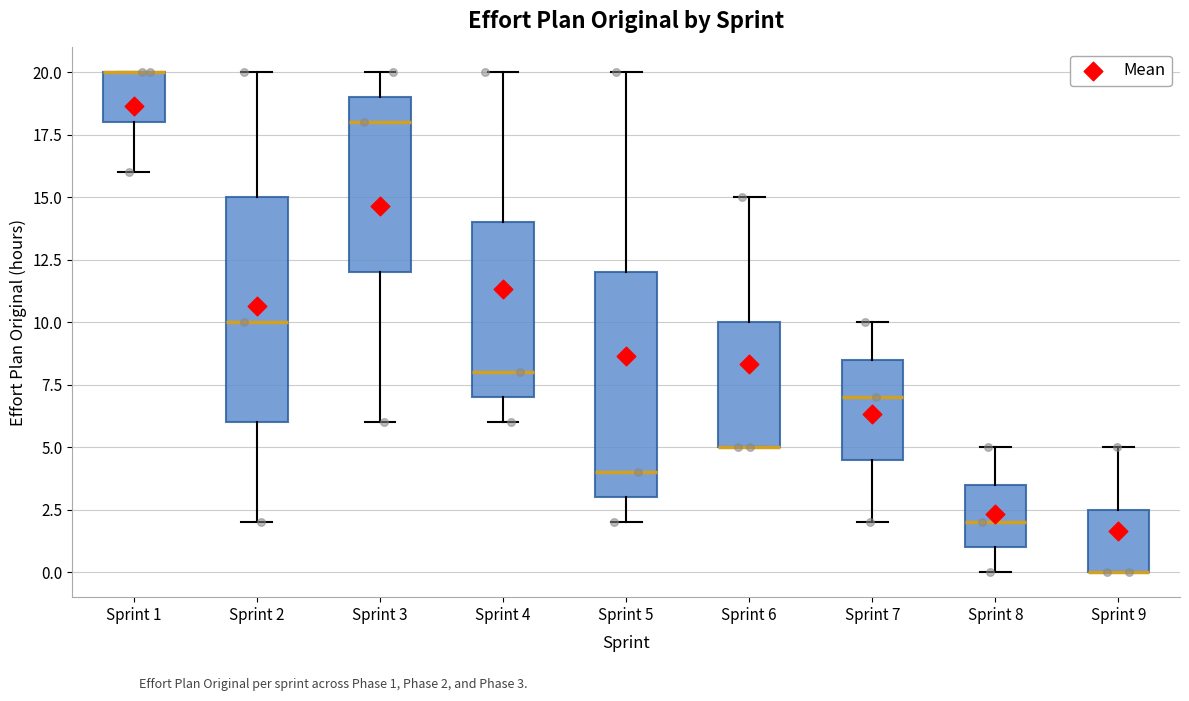

Reading left to right, transcribe this box plot: for each box, give where its median line is, the range the box spans, and where its two whiskers end, as read against the y-axis. The values are not printed on the chart, so give them approximately, as read against the axis.

Sprint 1: median 20.0 (drawn on the box's upper edge), box 18.0 to 20.0, whiskers 16.0 to 20.0
Sprint 2: median 10.0, box 6.0 to 15.0, whiskers 2.0 to 20.0
Sprint 3: median 18.0, box 12.0 to 19.0, whiskers 6.0 to 20.0
Sprint 4: median 8.0, box 7.0 to 14.0, whiskers 6.0 to 20.0
Sprint 5: median 4.0, box 3.0 to 12.0, whiskers 2.0 to 20.0
Sprint 6: median 5.0 (drawn on the box's lower edge), box 5.0 to 10.0, whiskers 5.0 to 15.0
Sprint 7: median 7.0, box 4.5 to 8.5, whiskers 2.0 to 10.0
Sprint 8: median 2.0, box 1.0 to 3.5, whiskers 0.0 to 5.0
Sprint 9: median 0.0 (drawn on the box's lower edge), box 0.0 to 2.5, whiskers 0.0 to 5.0